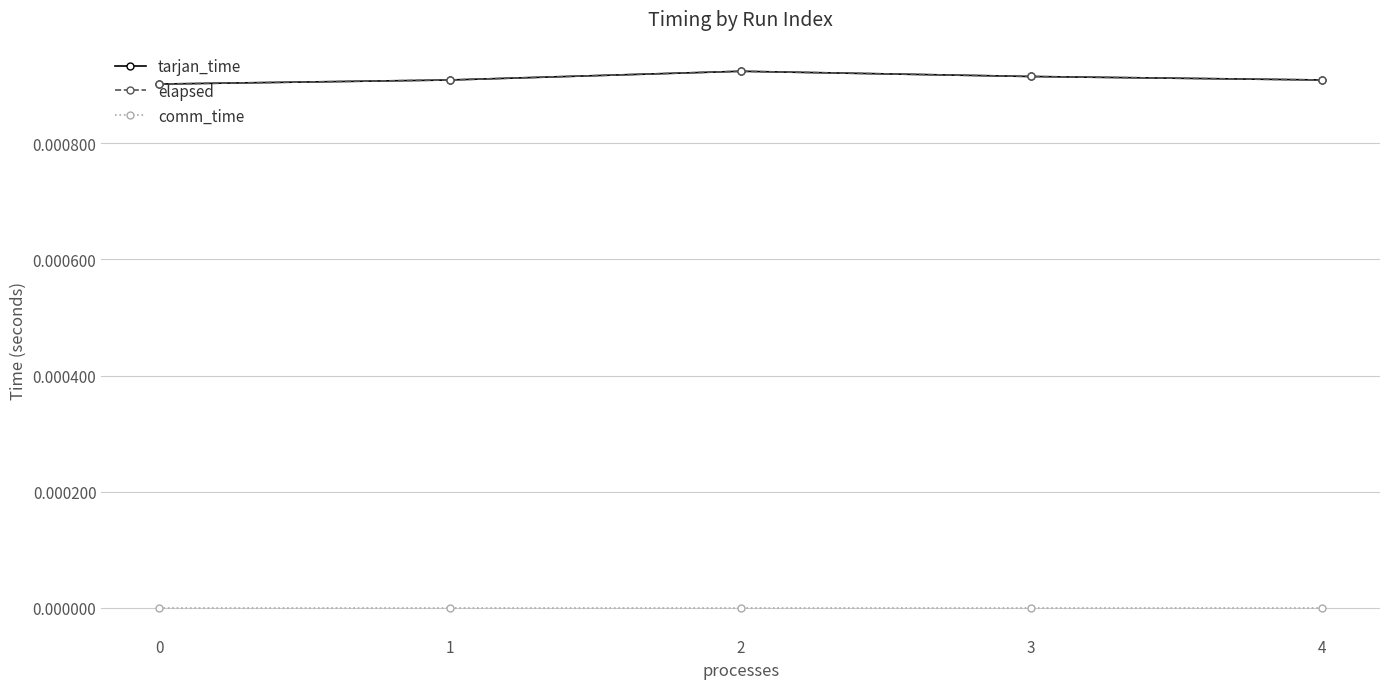

True or false: comm_time has a value of 0.0 at 4.

True